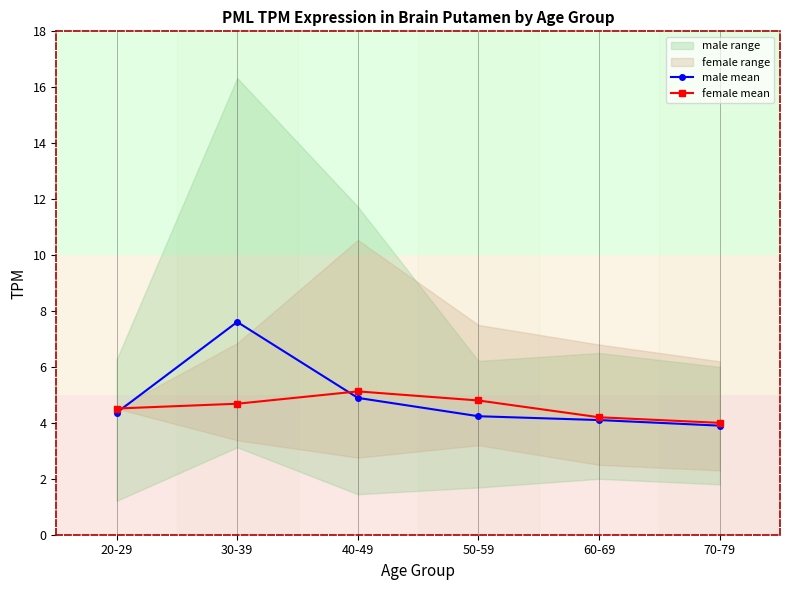

At which category does male mean reach its first local peak?

30-39